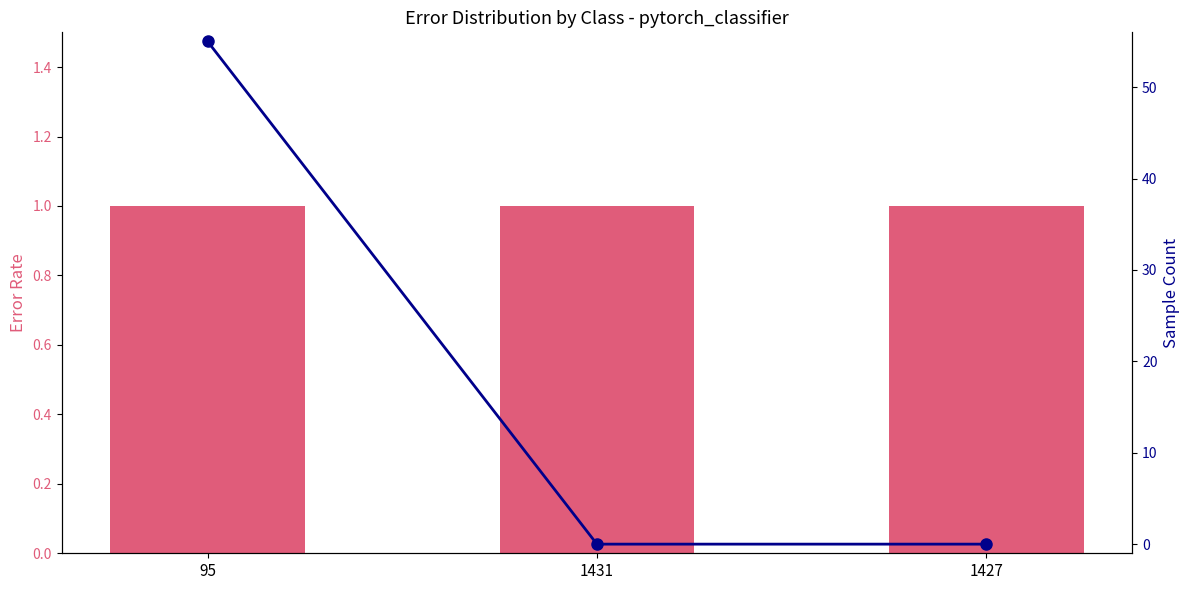

Rank the categories by col_2 value from lowest to highest.

95, 1431, 1427